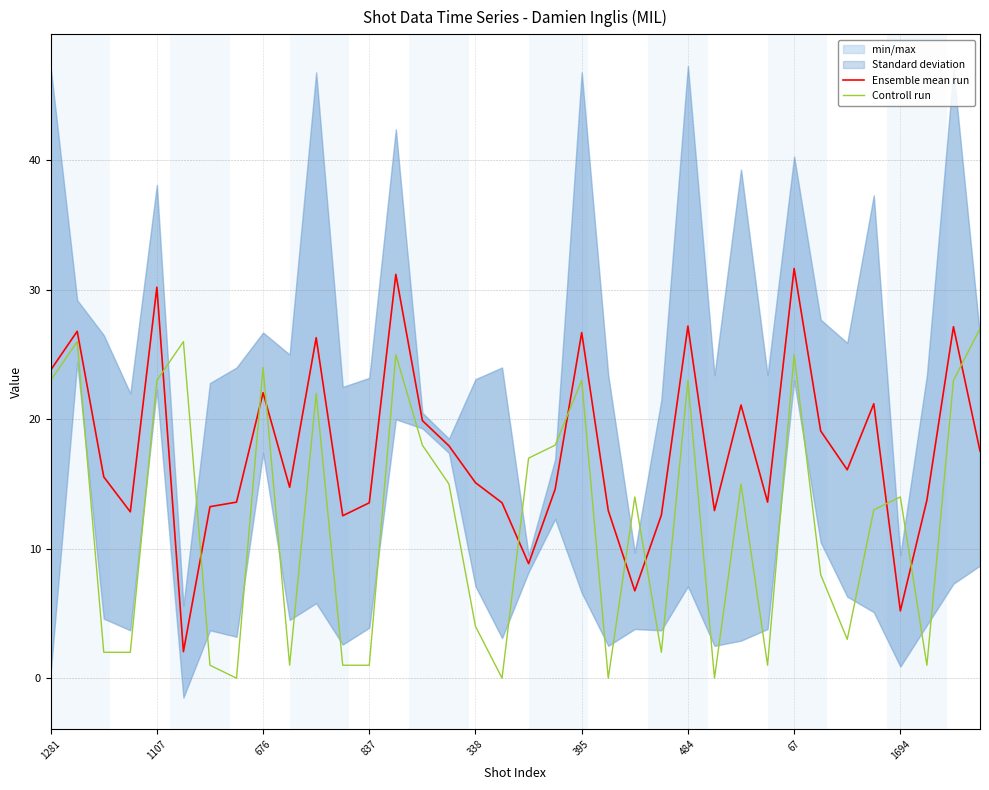

True or false: Controll run has a value of 5.3 at 1281.

False